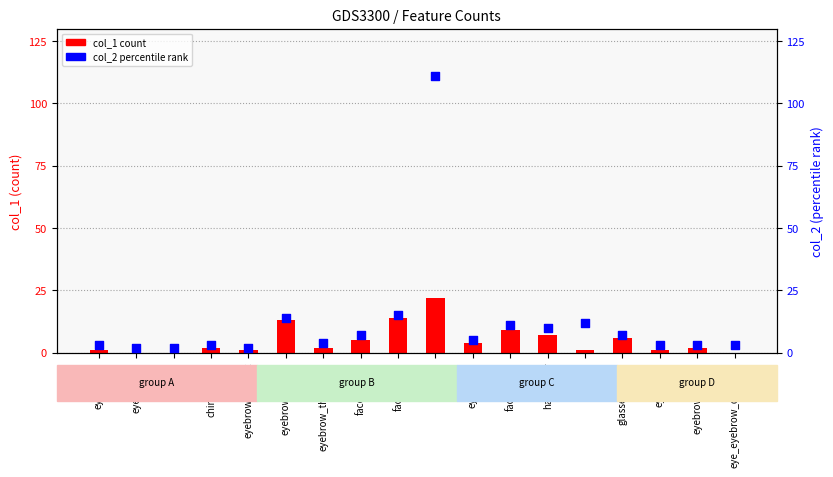

At which category is the sum across all series the highest?

hair